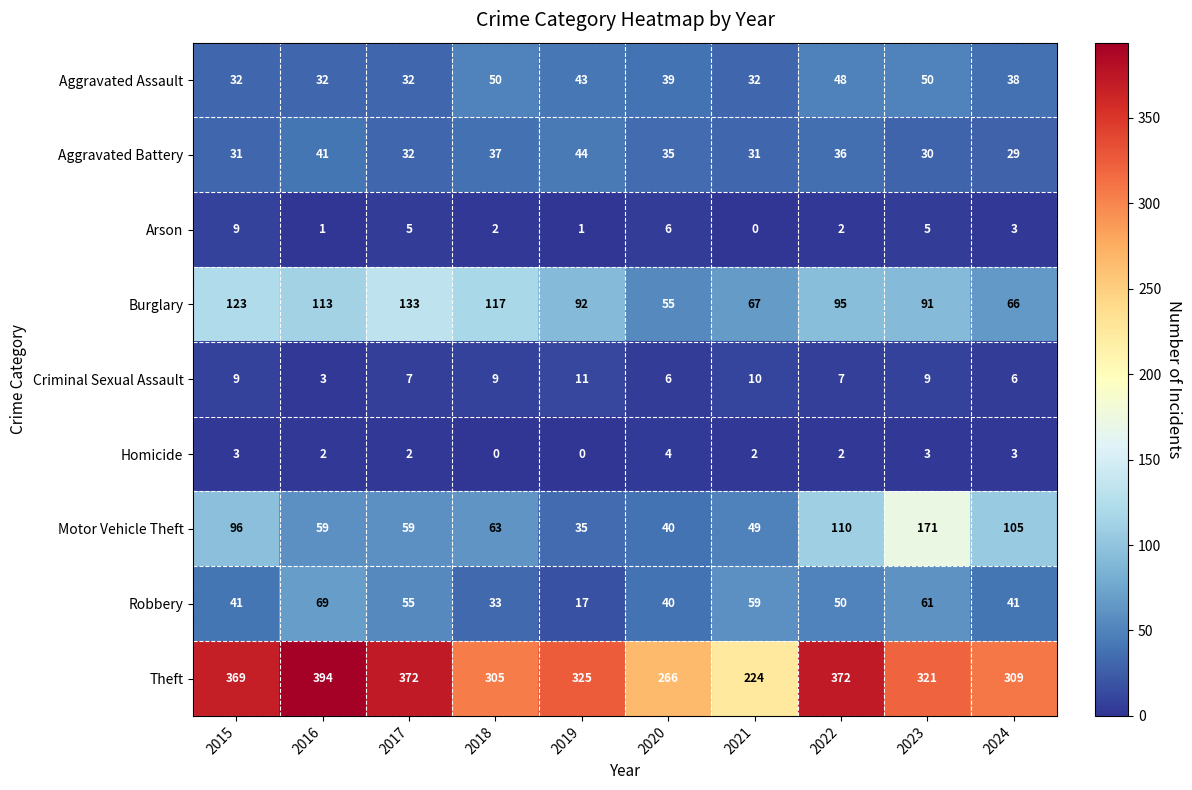

What is the greatest value displayed?

394